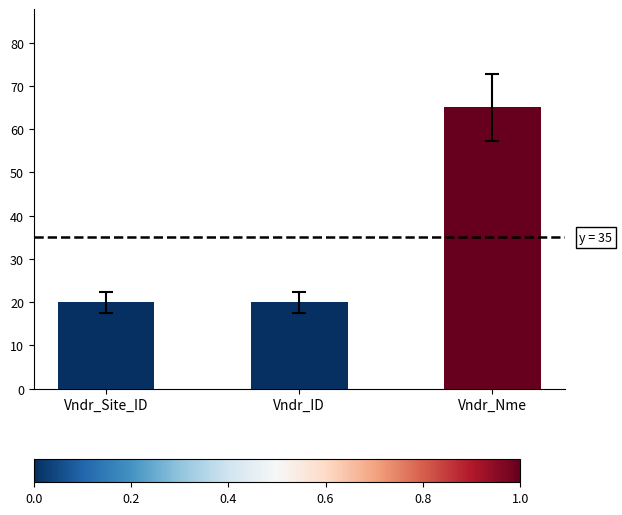

The value at Vndr_Site_ID is 7. True or false?

False